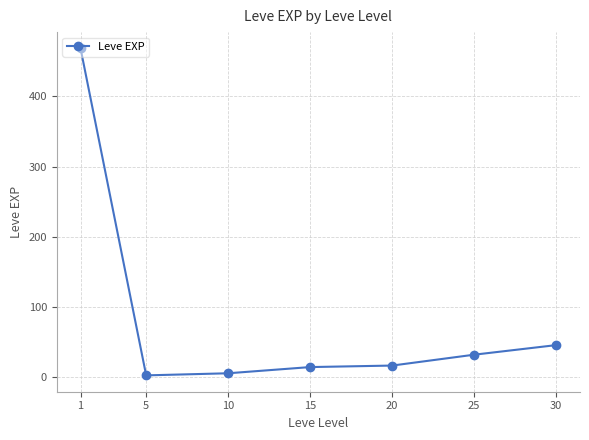

The value at 20 is 16.3. True or false?

True